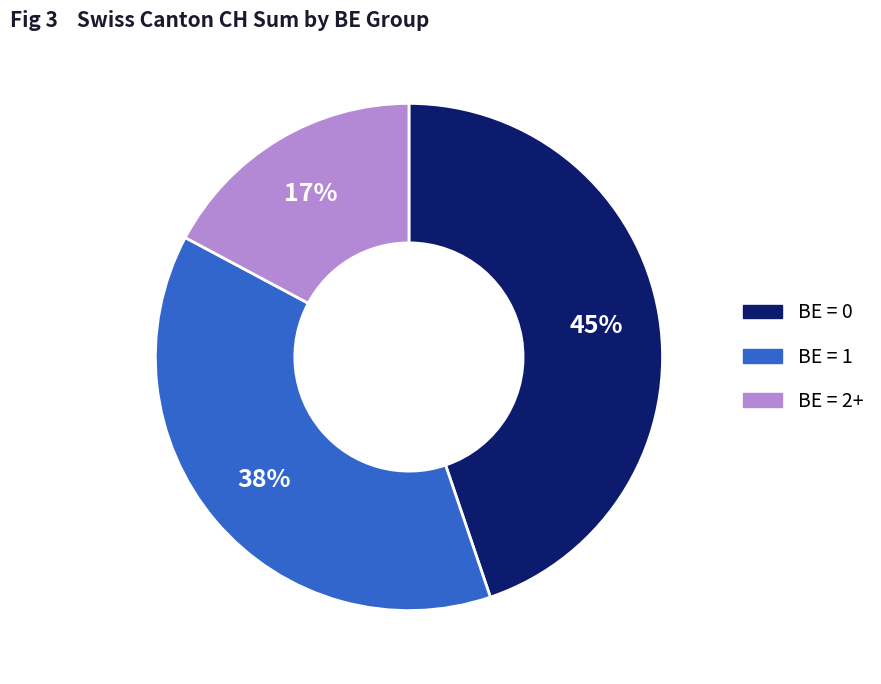

True or false: BE = 1 accounts for 38% of the total.

True